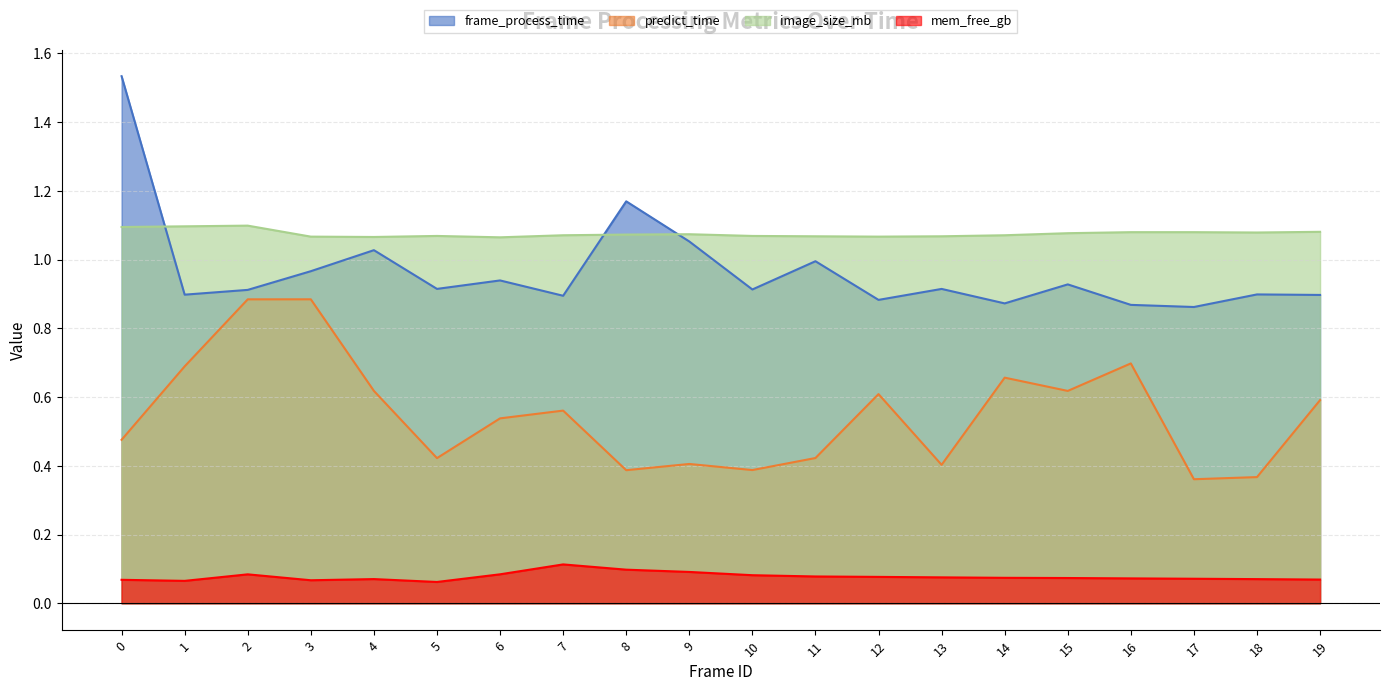

How many data points does each series have?

20